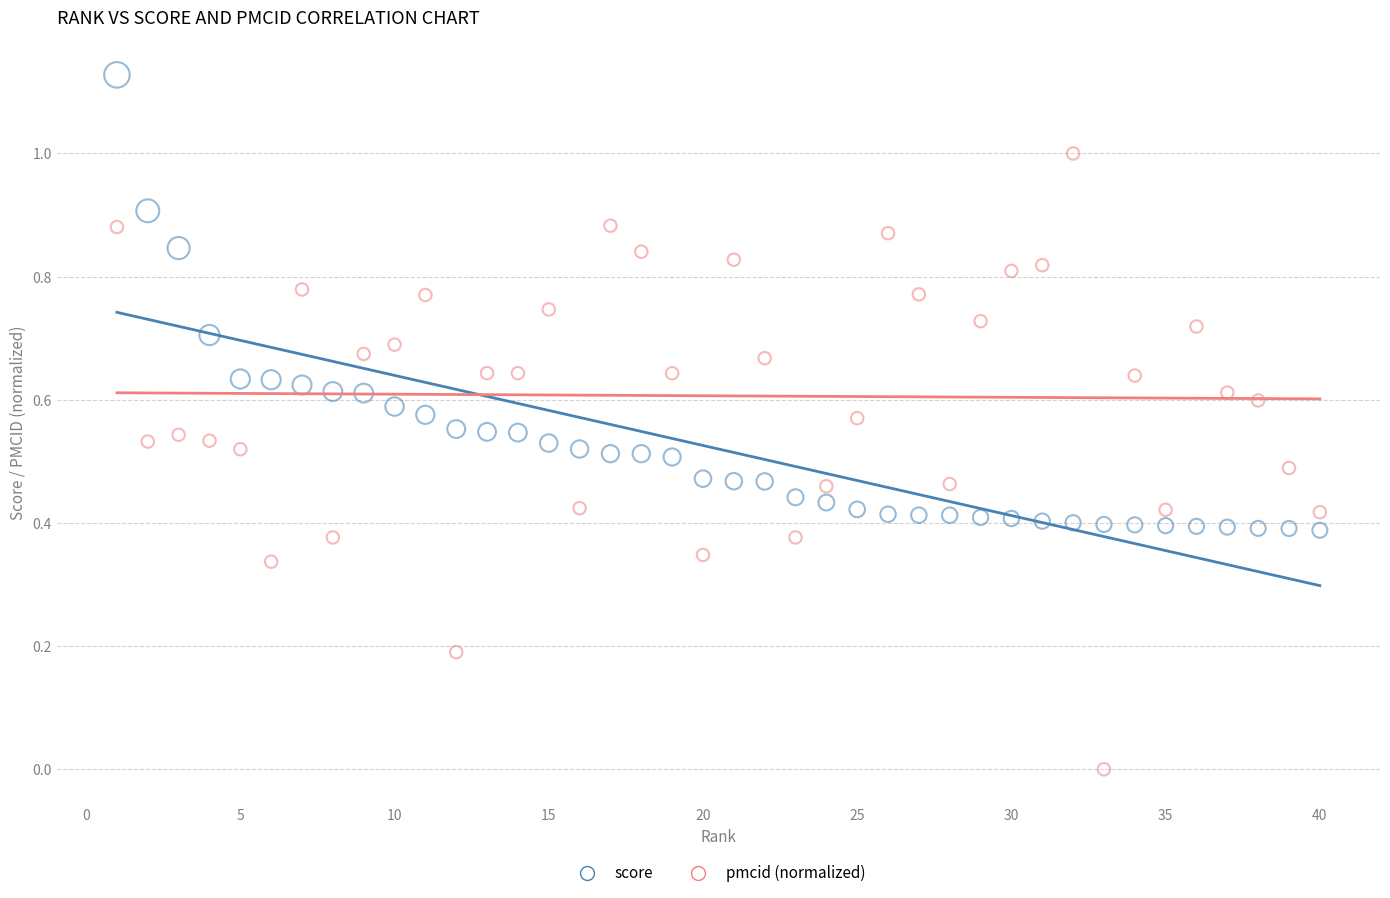

Across all data points, what is the range of X values (max minus min)?

39.0